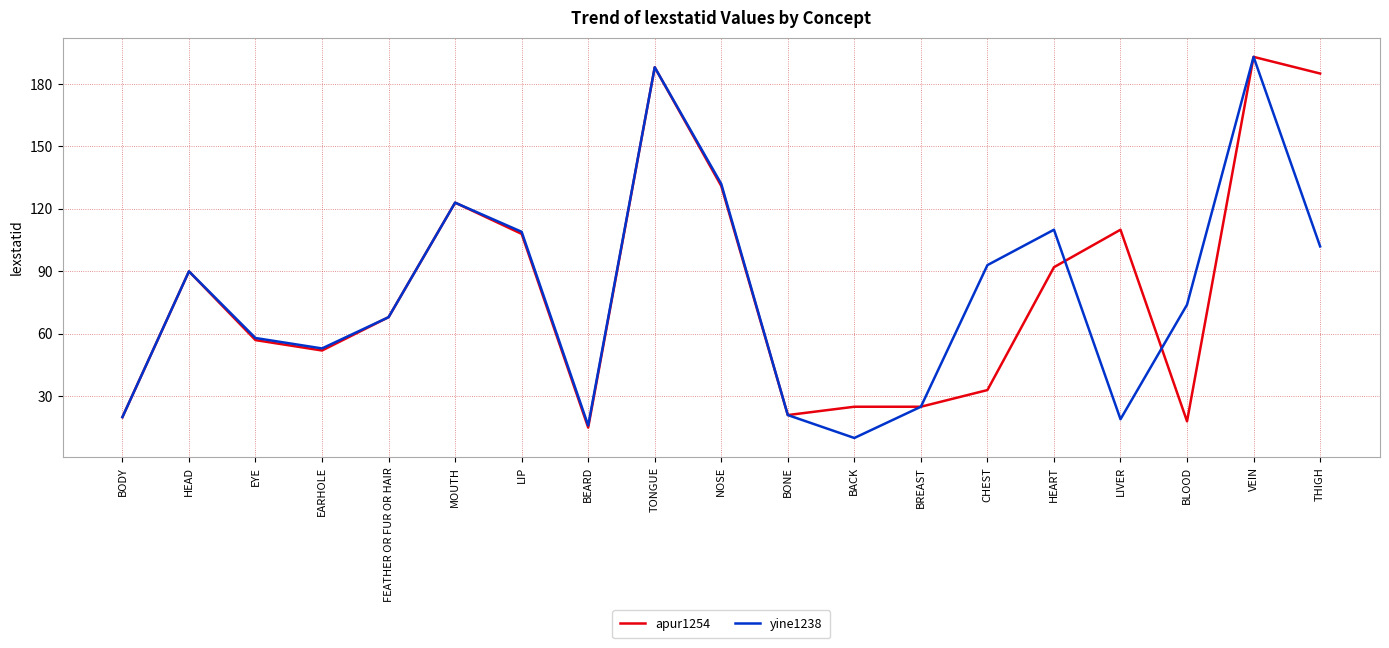

Reading left to right, transcribe all the data shown in this chart.

apur1254: BODY=20	HEAD=90	EYE=57	EARHOLE=52	FEATHER OR FUR OR HAIR=68	MOUTH=123	LIP=108	BEARD=15	TONGUE=188	NOSE=131	BONE=21	BACK=25	BREAST=25	CHEST=33	HEART=92	LIVER=110	BLOOD=18	VEIN=193	THIGH=185
yine1238: BODY=20	HEAD=90	EYE=58	EARHOLE=53	FEATHER OR FUR OR HAIR=68	MOUTH=123	LIP=109	BEARD=16	TONGUE=188	NOSE=132	BONE=21	BACK=10	BREAST=25	CHEST=93	HEART=110	LIVER=19	BLOOD=74	VEIN=193	THIGH=102